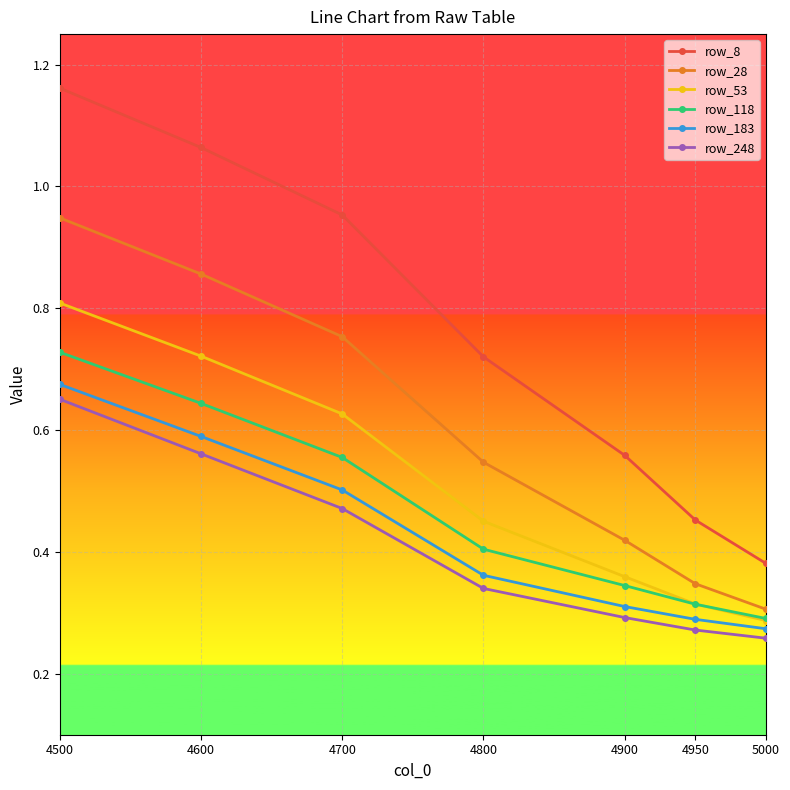

Is it true that row_183 equals 0.6 at 4600?

True